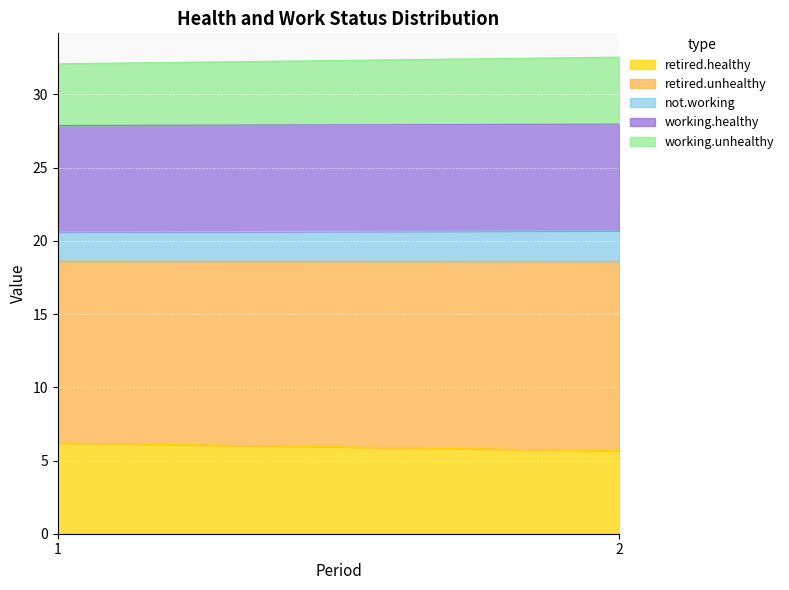

Is it true that retired.healthy equals 8.8 at 2?

False